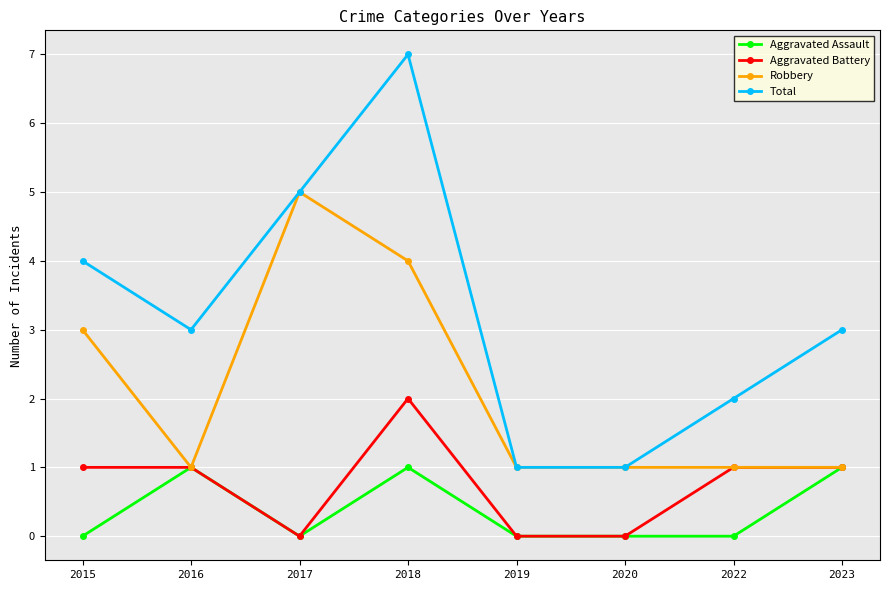

What is the difference between the second highest and minimum values in the Total series?

4